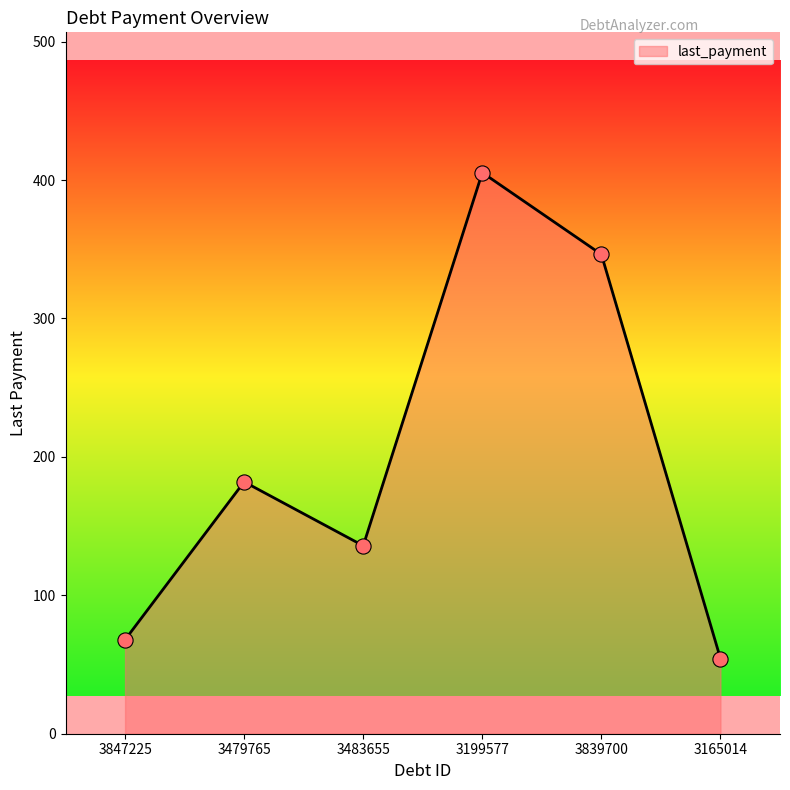

Which has a higher value, 3199577 or 3483655?

3199577